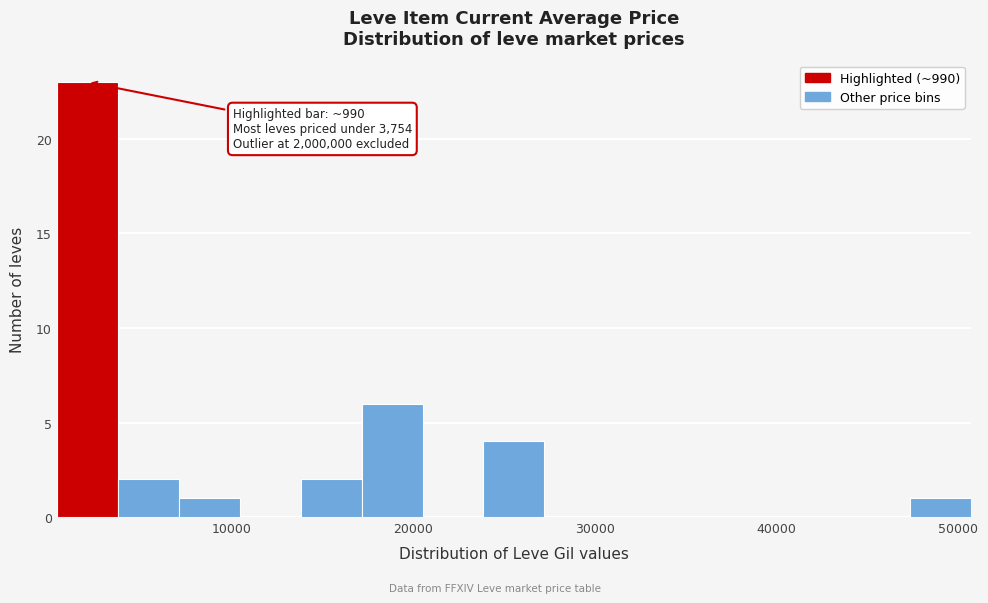

Read against the x-axis, roughly where is the centre of the tallest bar?

2000